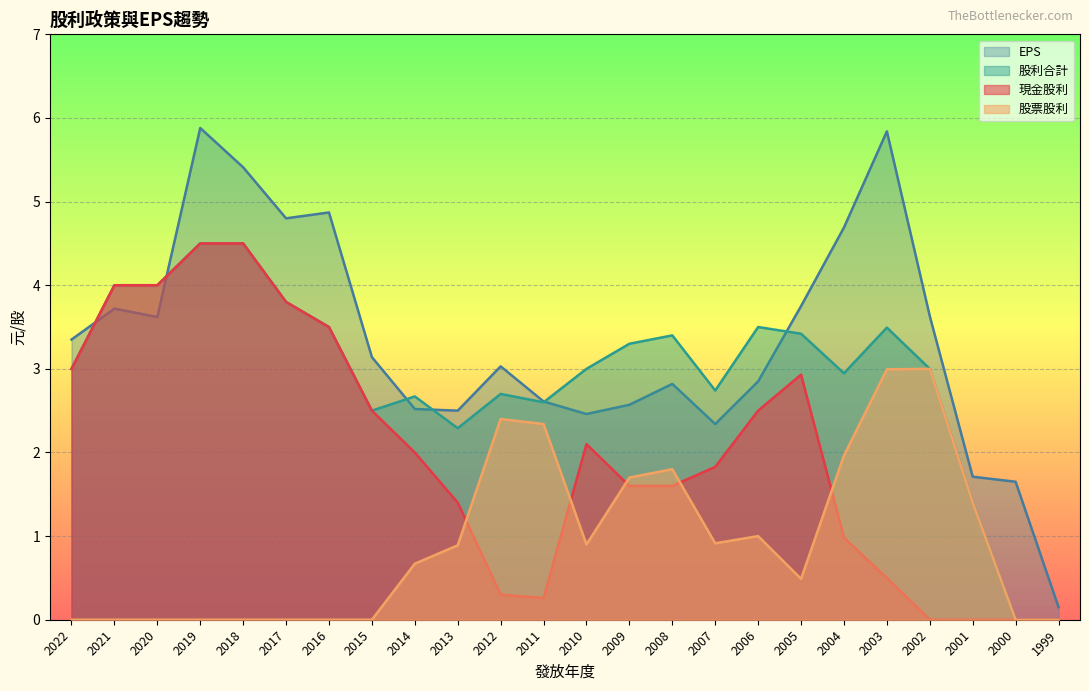

Reading right to left, what are all the values shown in this chart?

現金股利: 1999=0.0	2000=0.0	2001=0.0	2002=0.0	2003=0.5	2004=1.0	2005=2.9	2006=2.5	2007=1.8	2008=1.6	2009=1.6	2010=2.1	2011=0.3	2012=0.3	2013=1.4	2014=2.0	2015=2.5	2016=3.5	2017=3.8	2018=4.5	2019=4.5	2020=4.0	2021=4.0	2022=3.0
股票股利: 1999=0.0	2000=0.0	2001=1.4	2002=3.0	2003=3.0	2004=2.0	2005=0.5	2006=1.0	2007=0.9	2008=1.8	2009=1.7	2010=0.9	2011=2.3	2012=2.4	2013=0.9	2014=0.7	2015=0.0	2016=0.0	2017=0.0	2018=0.0	2019=0.0	2020=0.0	2021=0.0	2022=0.0
股利合計: 1999=0.0	2000=0.0	2001=1.4	2002=3.0	2003=3.5	2004=2.9	2005=3.4	2006=3.5	2007=2.7	2008=3.4	2009=3.3	2010=3.0	2011=2.6	2012=2.7	2013=2.3	2014=2.7	2015=2.5	2016=3.5	2017=3.8	2018=4.5	2019=4.5	2020=4.0	2021=4.0	2022=3.0
EPS: 1999=0.1	2000=1.6	2001=1.7	2002=3.6	2003=5.8	2004=4.7	2005=3.8	2006=2.9	2007=2.3	2008=2.8	2009=2.6	2010=2.5	2011=2.6	2012=3.0	2013=2.5	2014=2.5	2015=3.1	2016=4.9	2017=4.8	2018=5.4	2019=5.9	2020=3.6	2021=3.7	2022=3.4